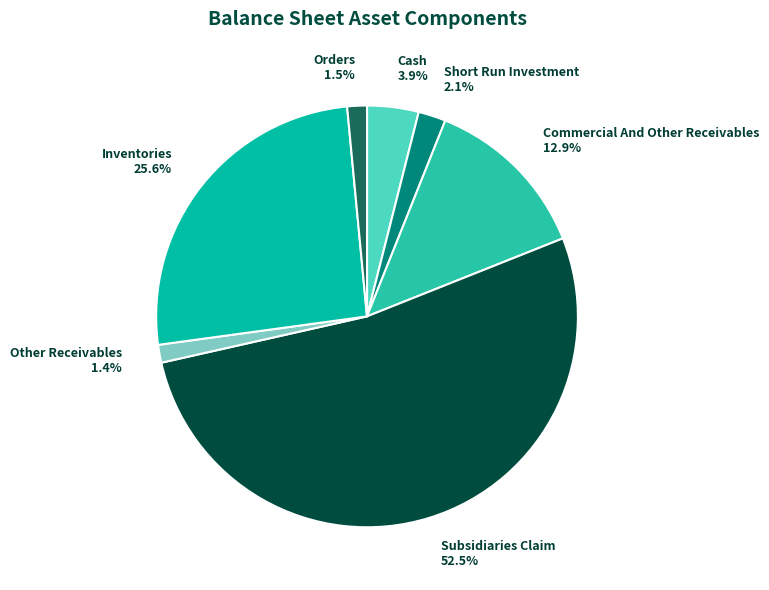

How many segments does this pie chart have?

7